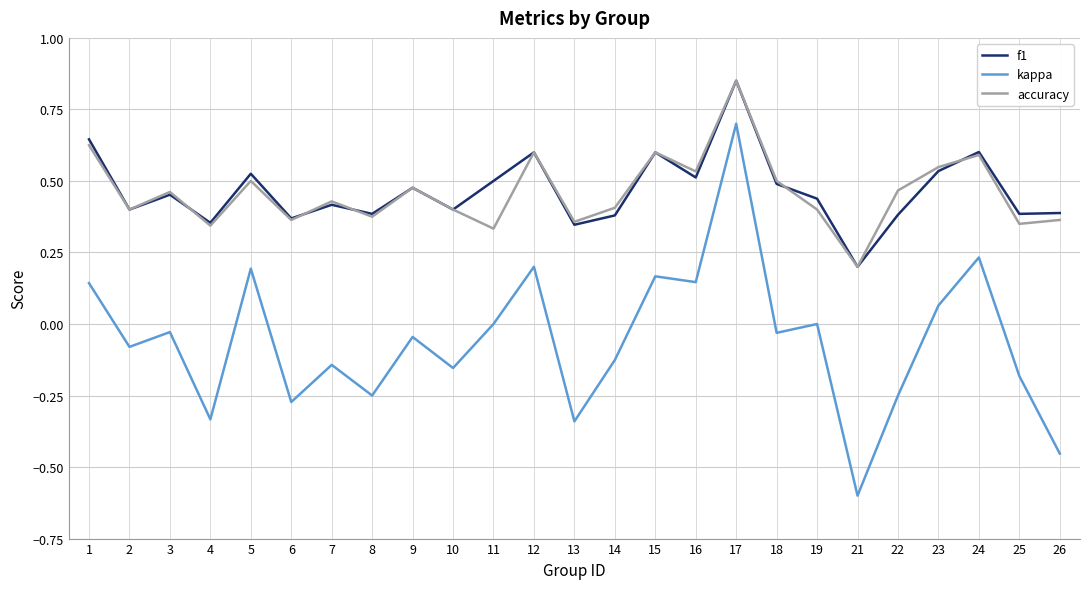

Which category has the highest value across all series?

17